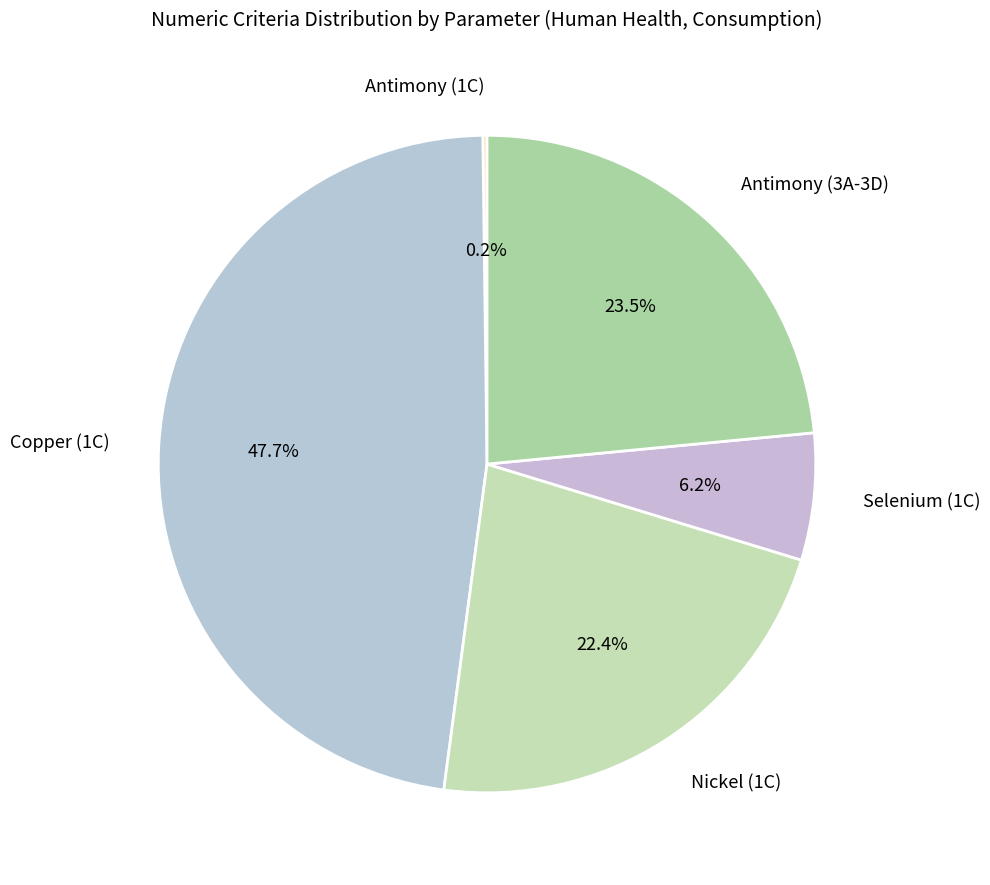

Does Copper (1C) represent more than half of the total?

No